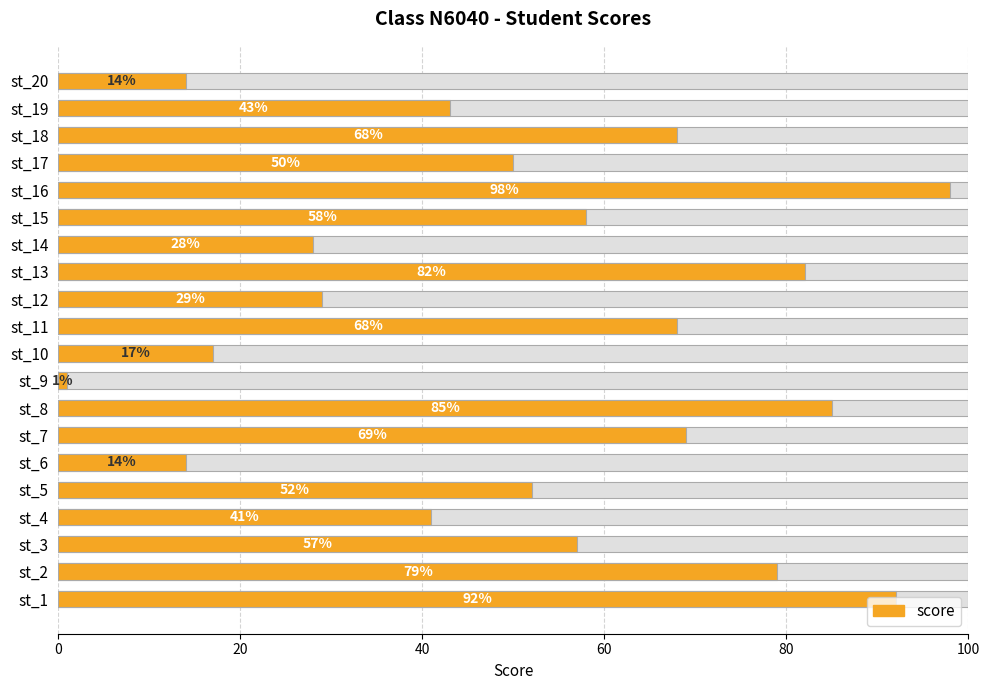

What is the approximate value at st_1, to the nearest 5?

90